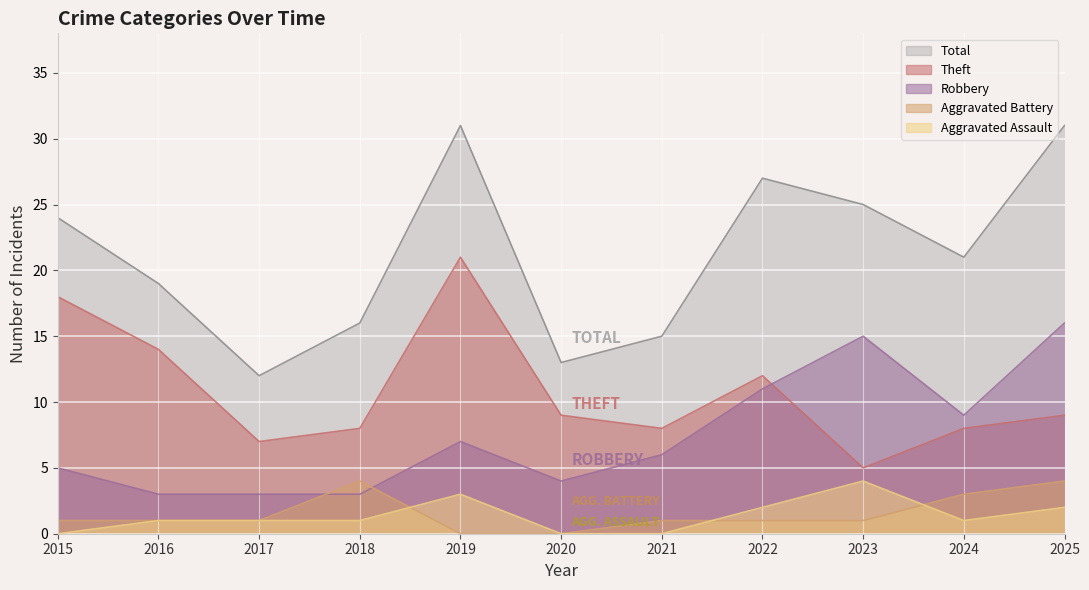

What is the value of the Aggravated Battery point at the 2nd from the left?

1